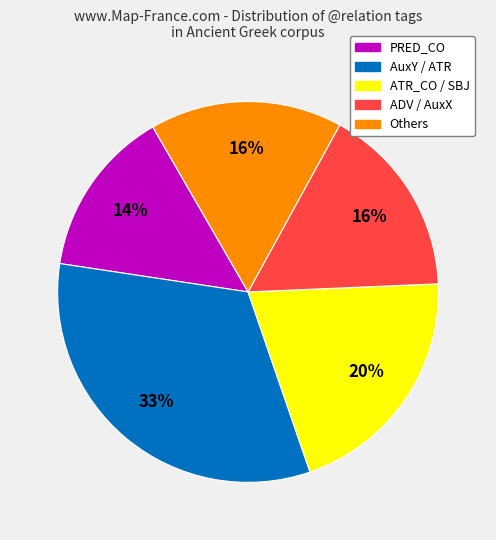

To the nearest percent, what is the average slice percentage?

20%